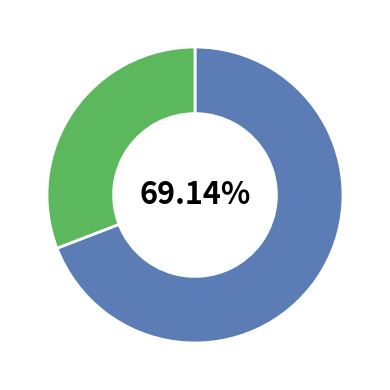

Is there a majority slice in this chart?

Yes